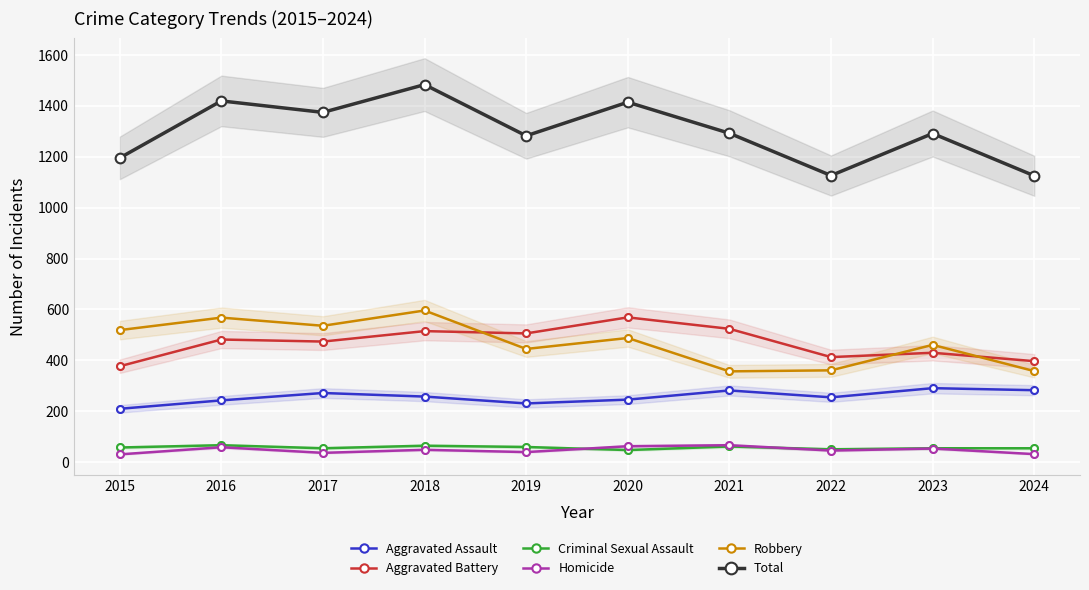

Which series has the largest Y range (max minus min)?

Total